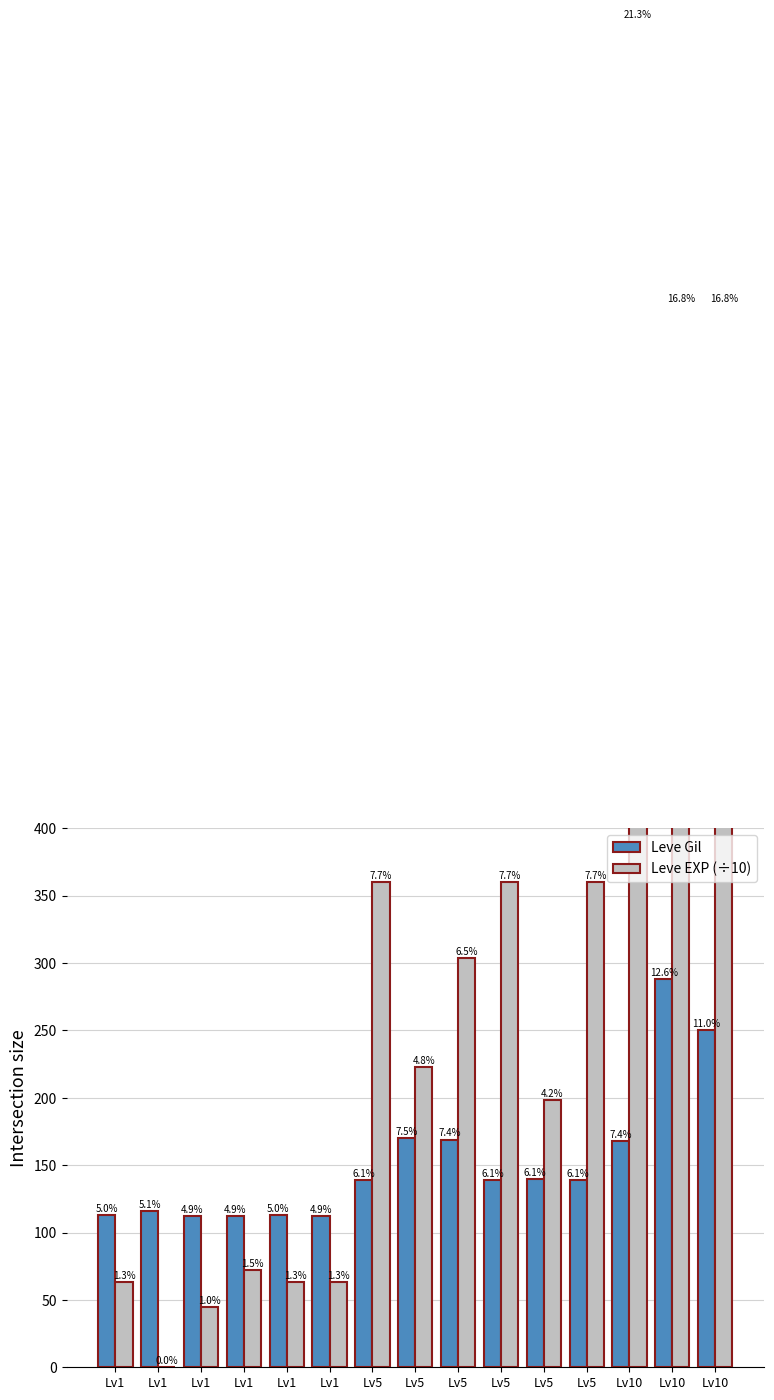

At which category is the sum across all series the highest?

Lv10